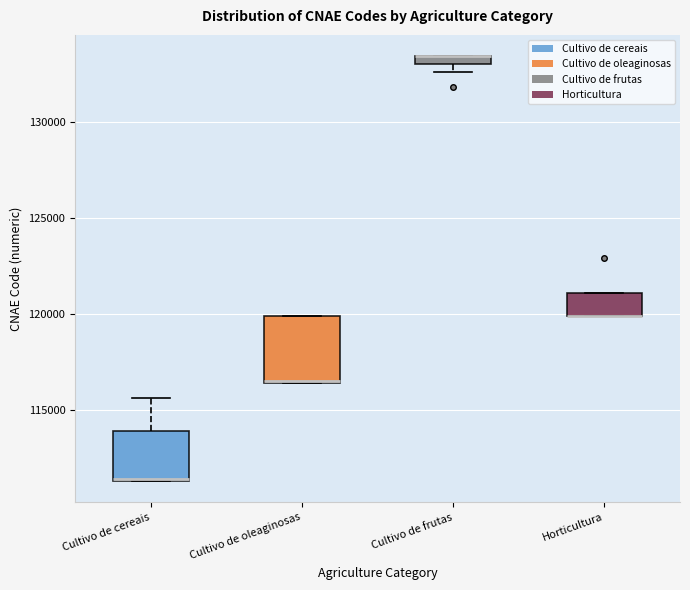

Where is the upper edge of the box for Cultivo de frutas on the y-axis? The values are not printed on the chart, so give them approximately, as read against the axis.

133500